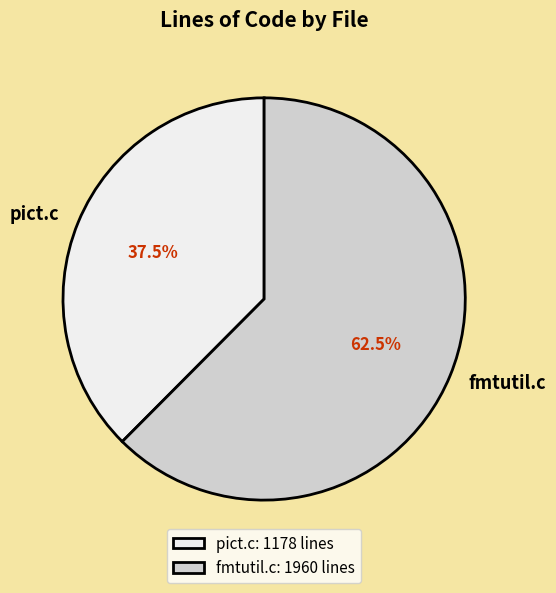

To the nearest percent, what is the difference between the largest and smallest slice percentages?

25%